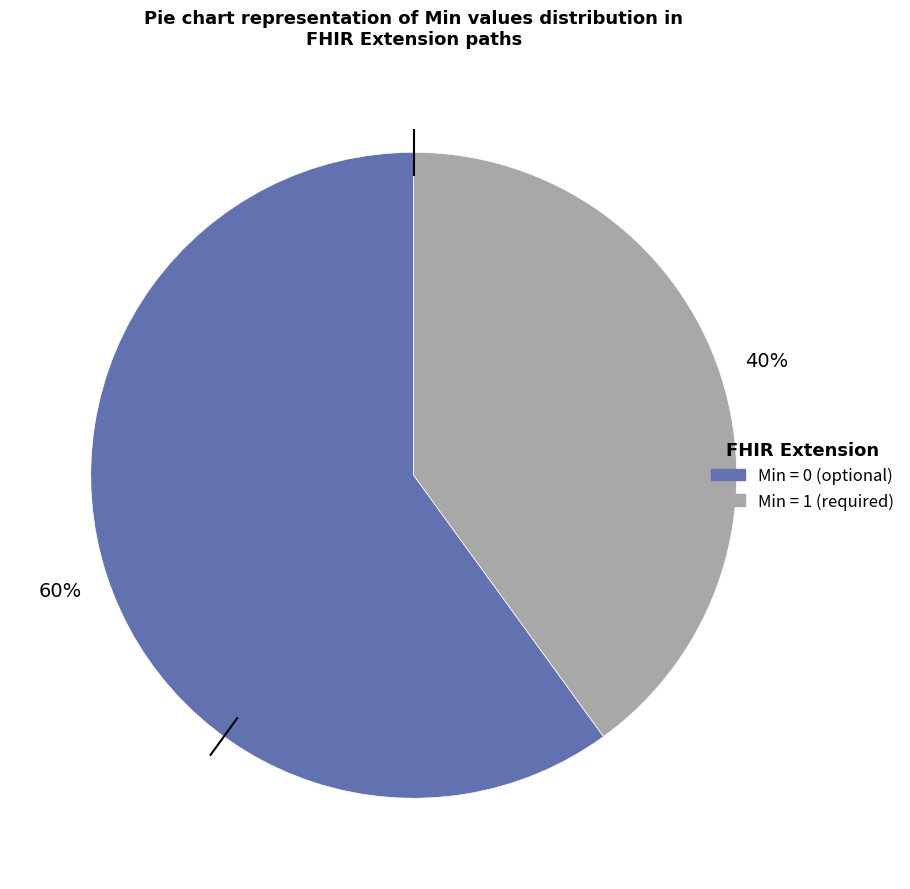

How many segments does this pie chart have?

2